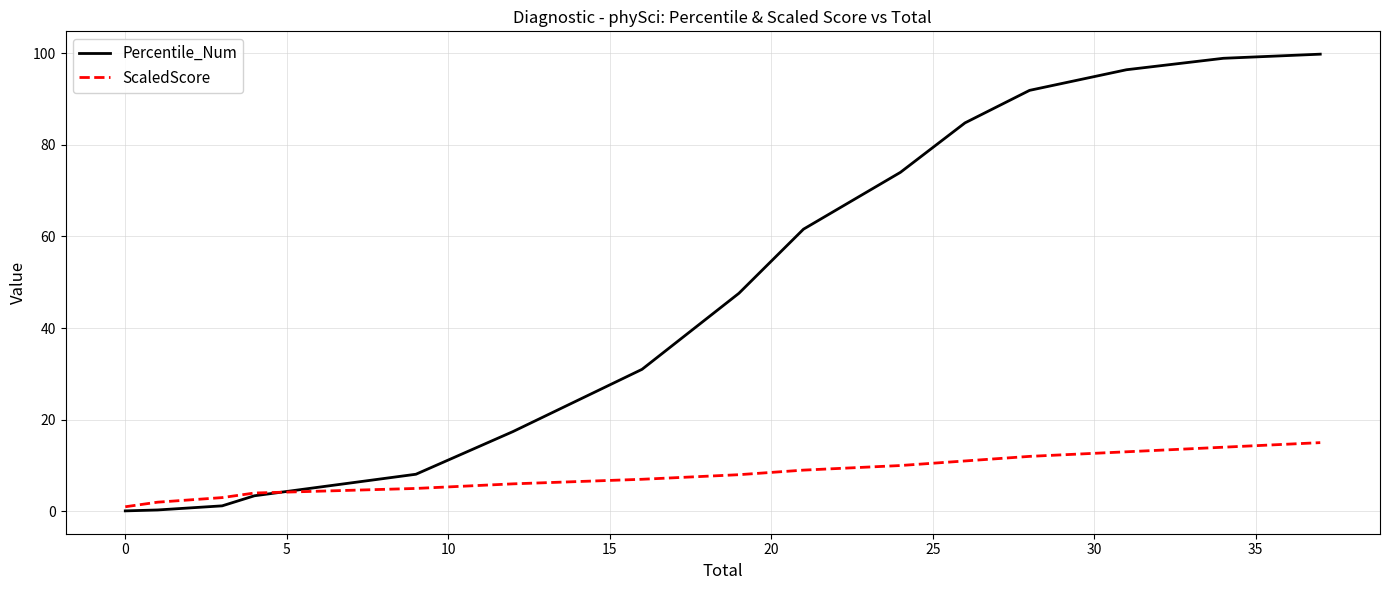

What is the maximum value shown in the chart?

99.8